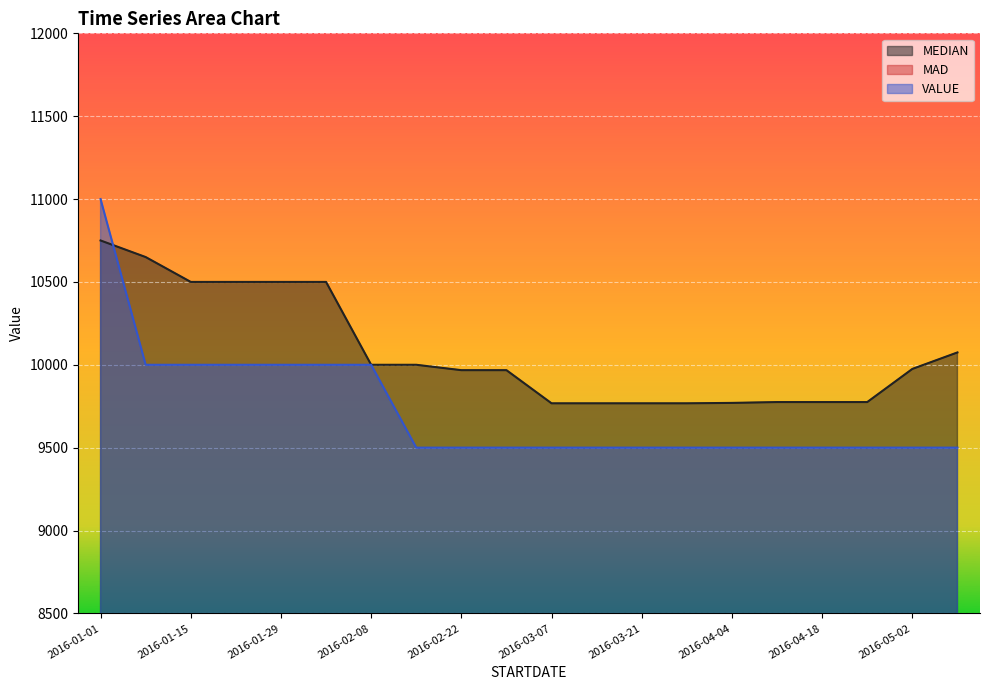

True or false: VALUE and MAD cross at least once.

False